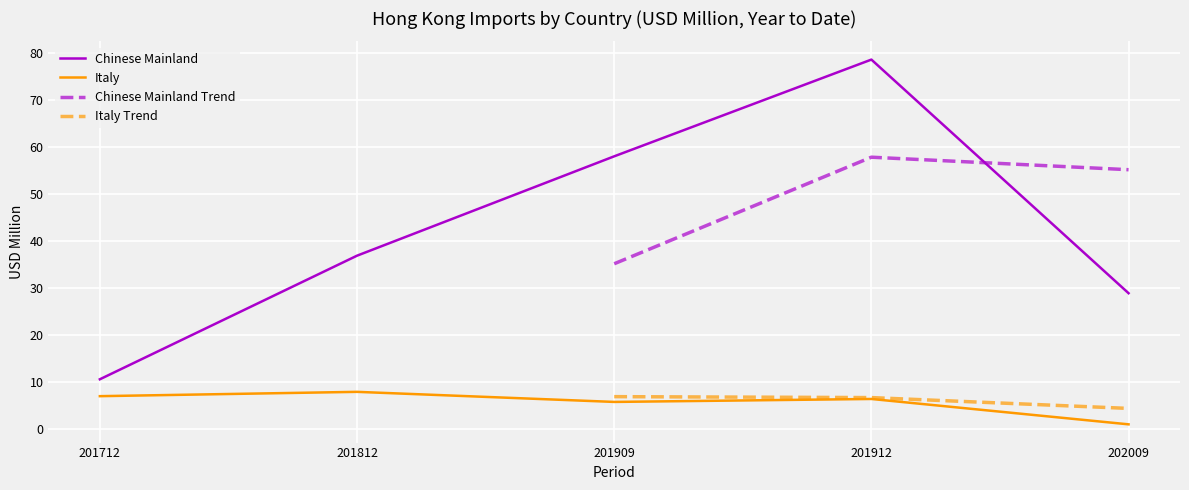

At how many categories does at least one series exceed 63?

1